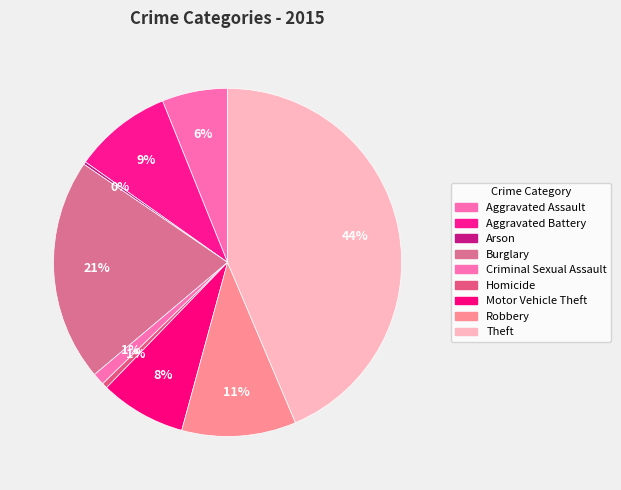

To the nearest percent, what percentage of the pie is Motor Vehicle Theft?

8%